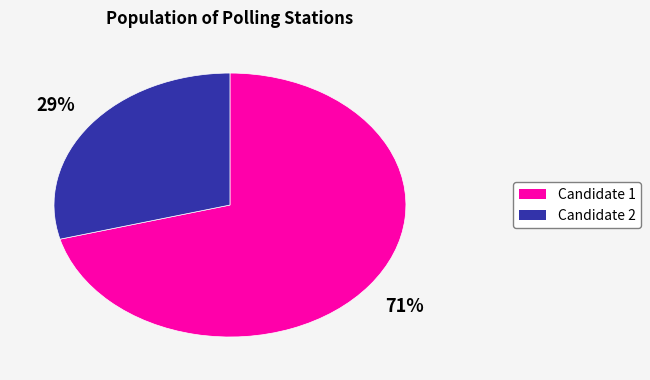

Is there any slice that represents more than half of the pie?

Yes